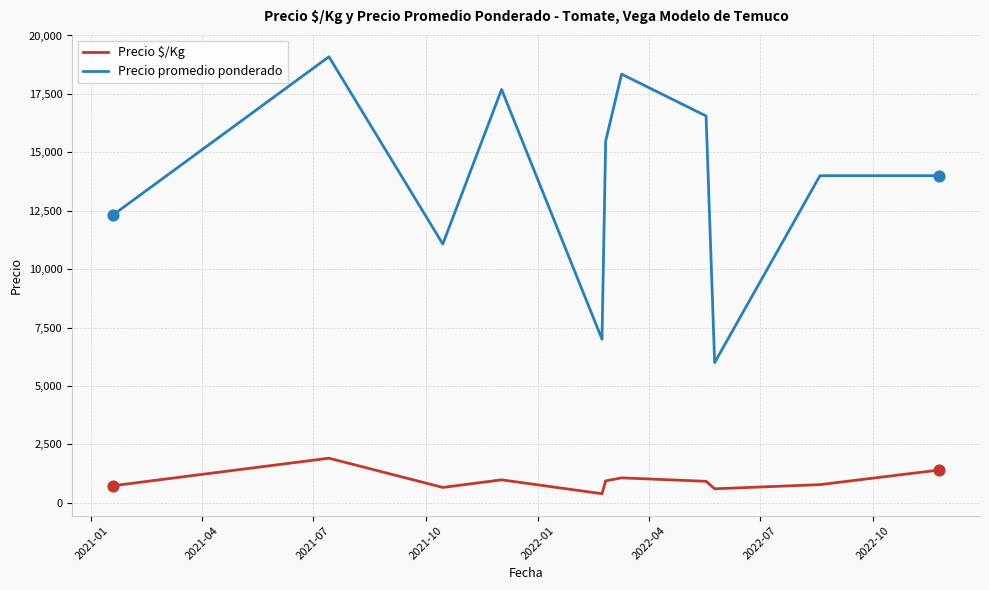

Which series has the widest spread of values?

Precio promedio ponderado